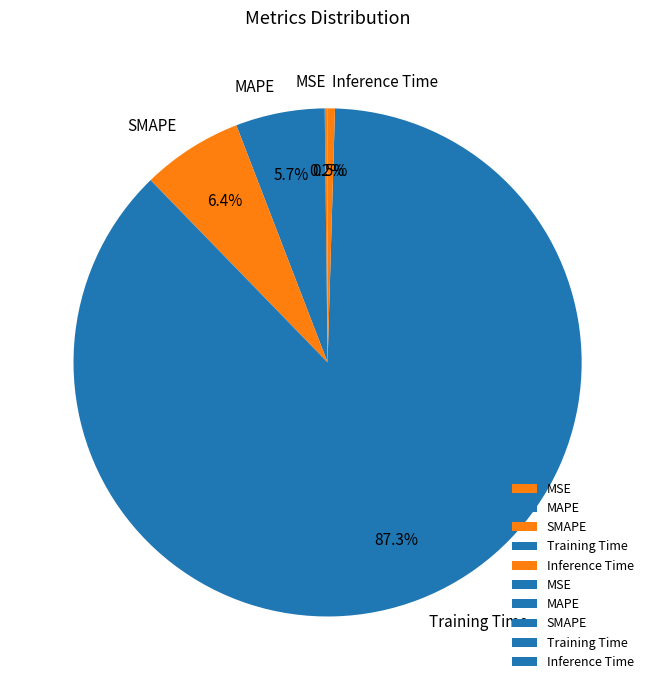

To the nearest percent, what is the average slice percentage?

20%